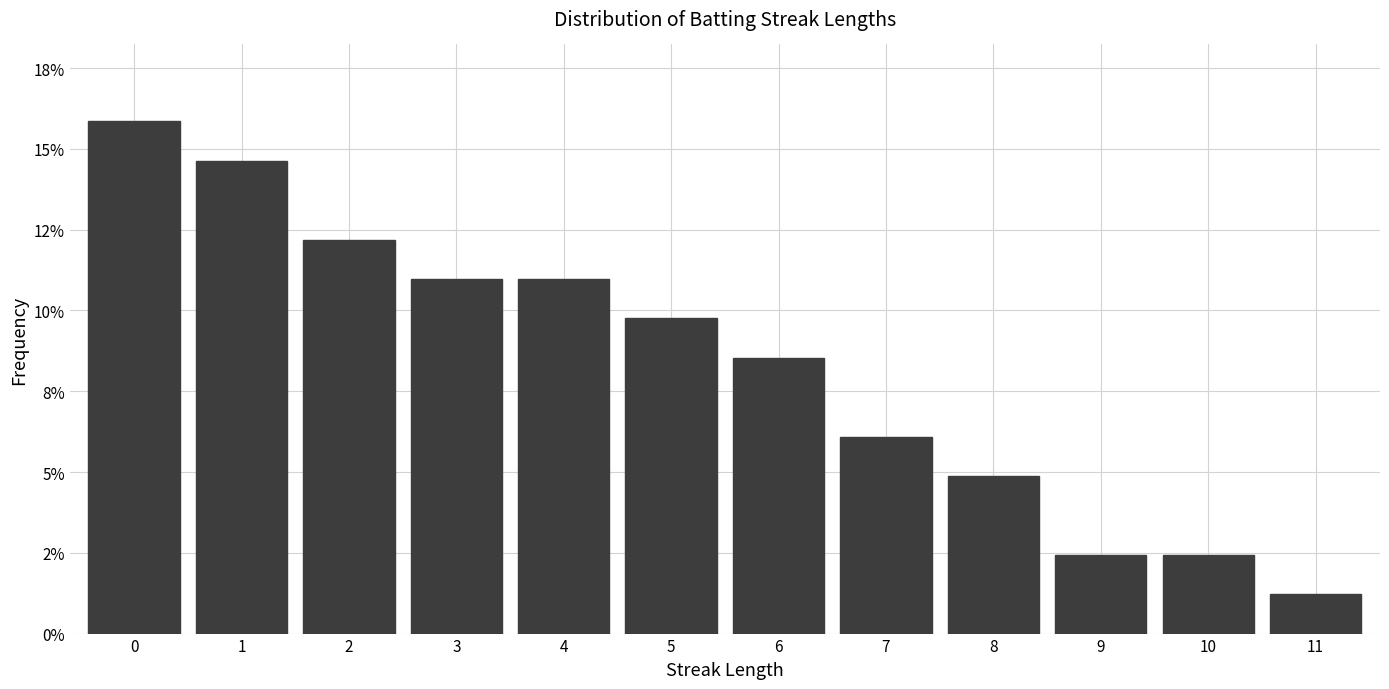

Are the bars horizontal?

No